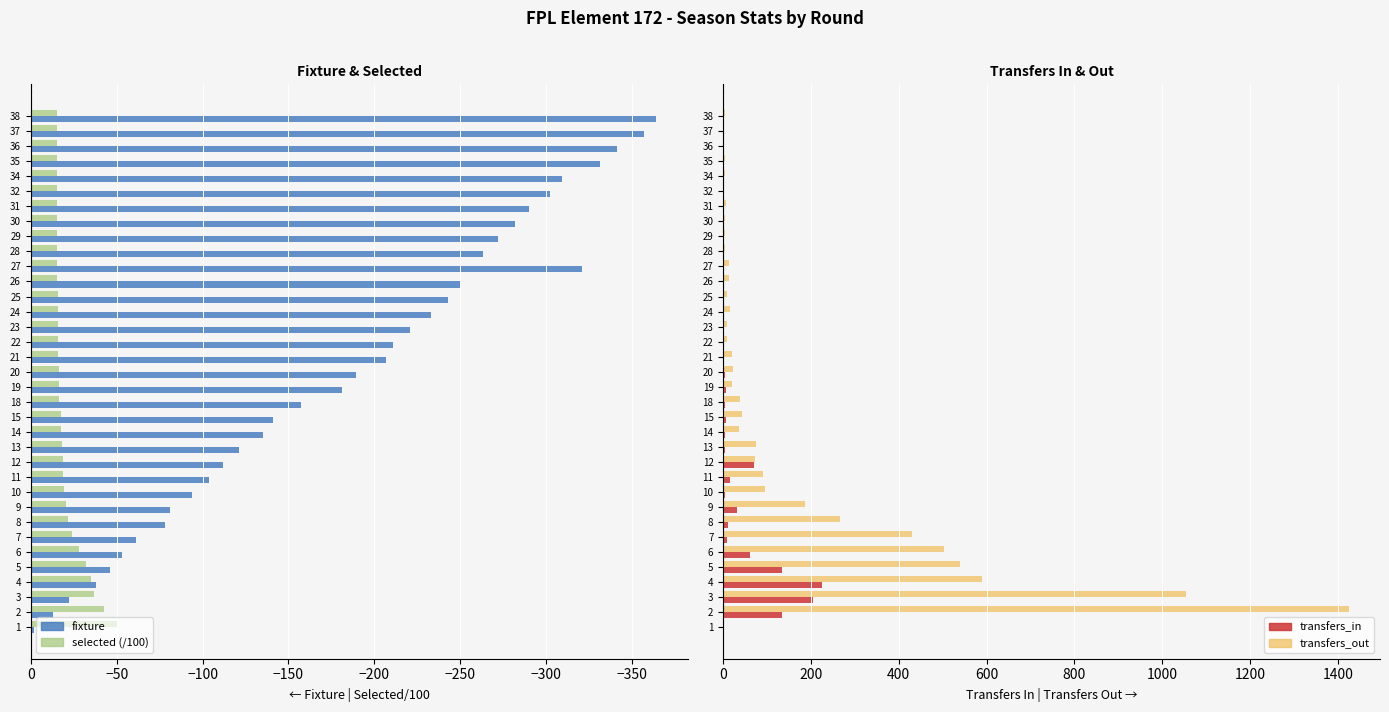

At which label does selected (/100) first exceed -16?

23